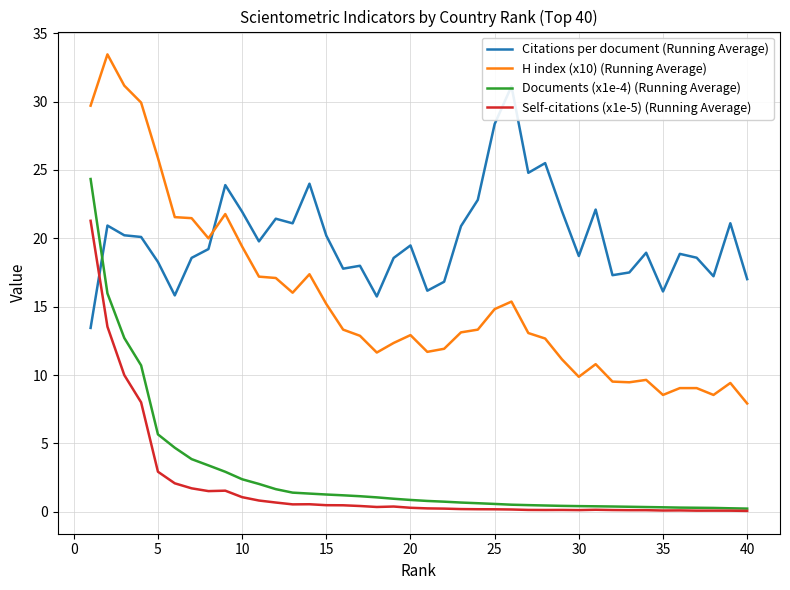

How many data points does each series have?

40